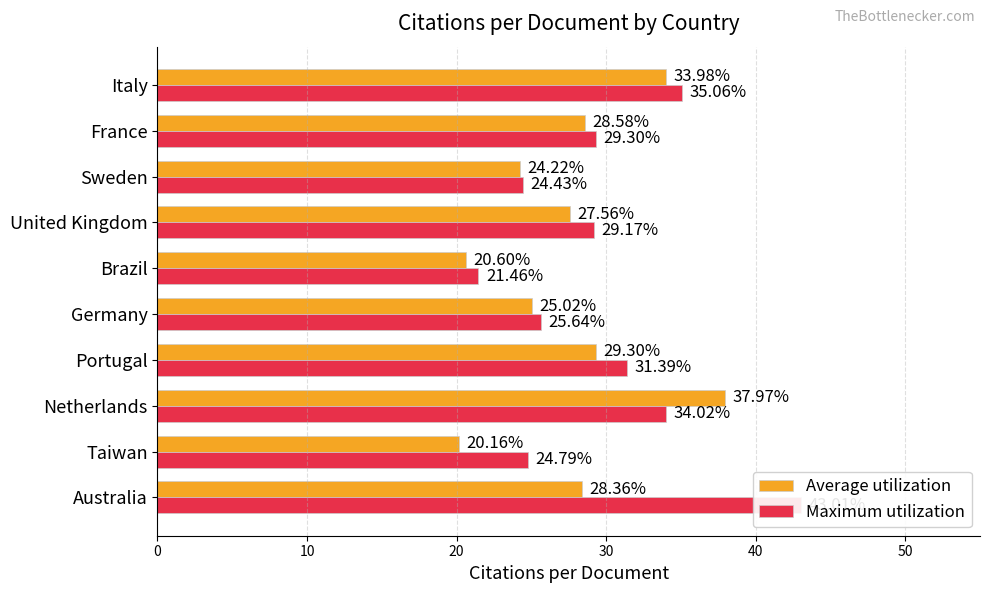

Reading right to left, extract all data points from this chart.

Average utilization: 34.0	28.6	24.2	27.6	20.6	25.0	29.3	38.0	20.2	28.4
Maximum utilization: 35.1	29.3	24.4	29.2	21.5	25.6	31.4	34.0	24.8	43.0